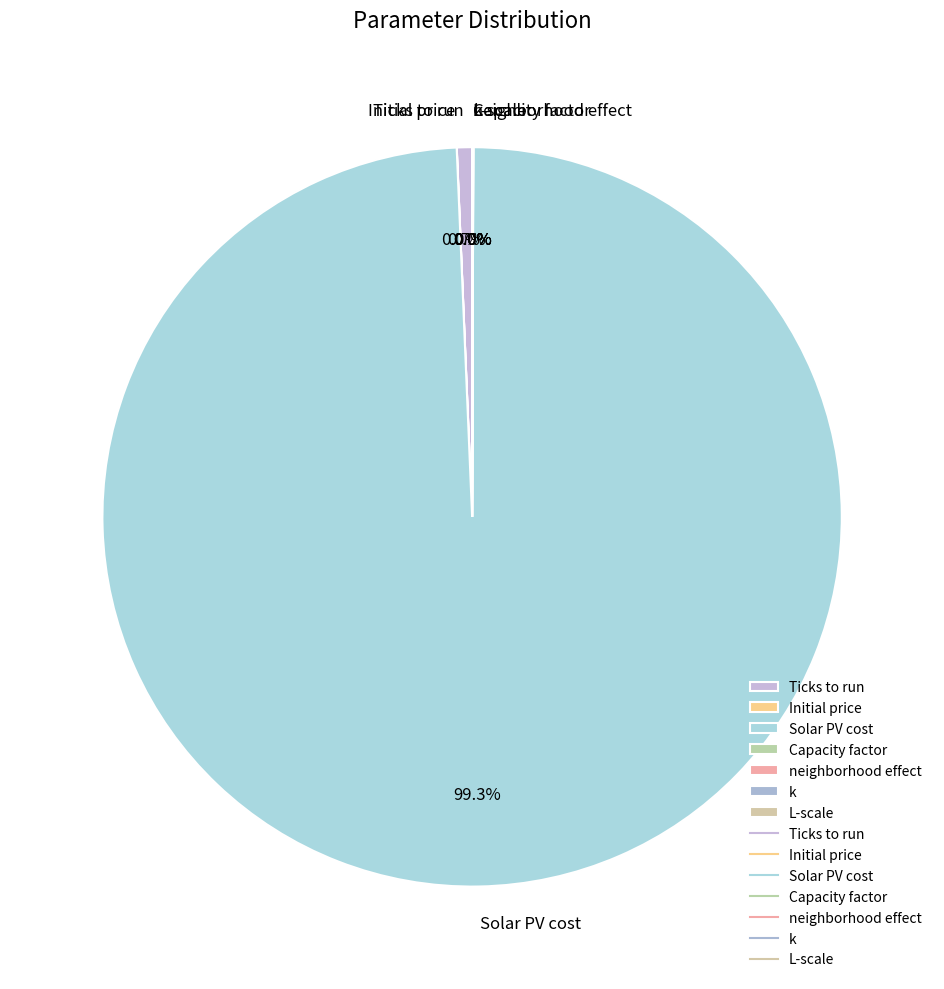

Is there a majority slice in this chart?

Yes